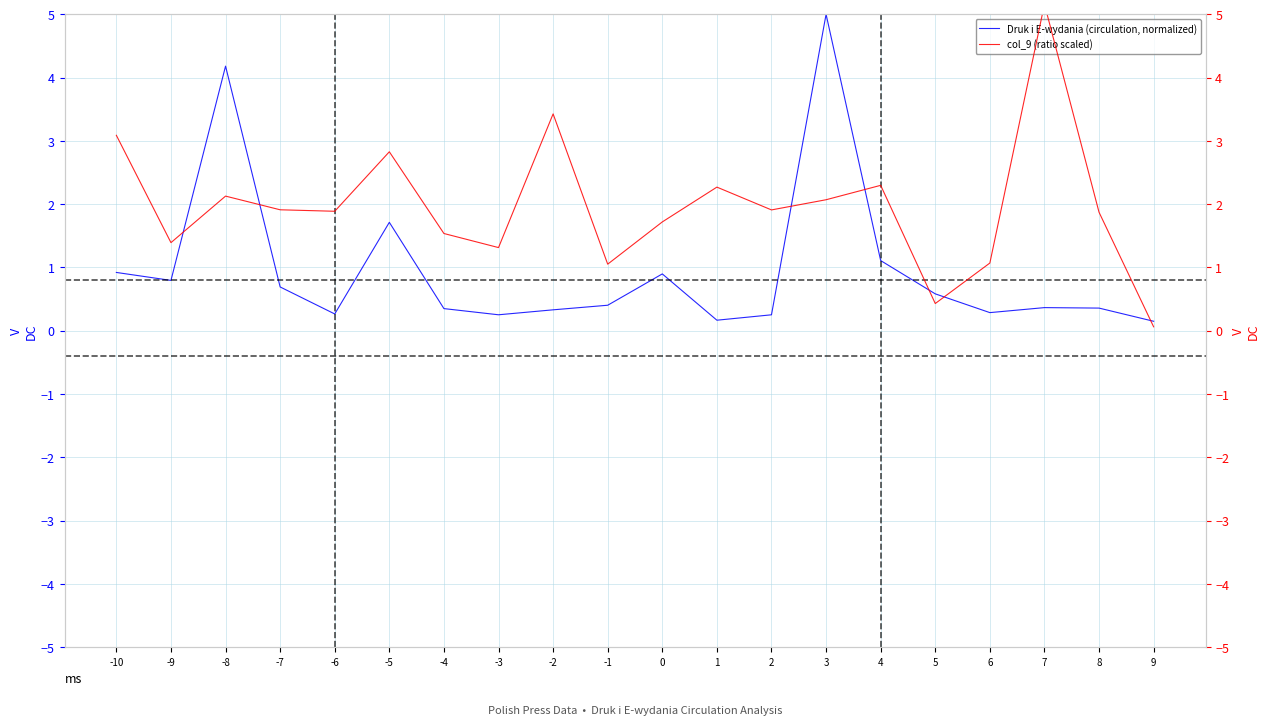

What are all the series names shown in the legend?

Druk i E-wydania (circulation, normalized), col_9 (ratio scaled)